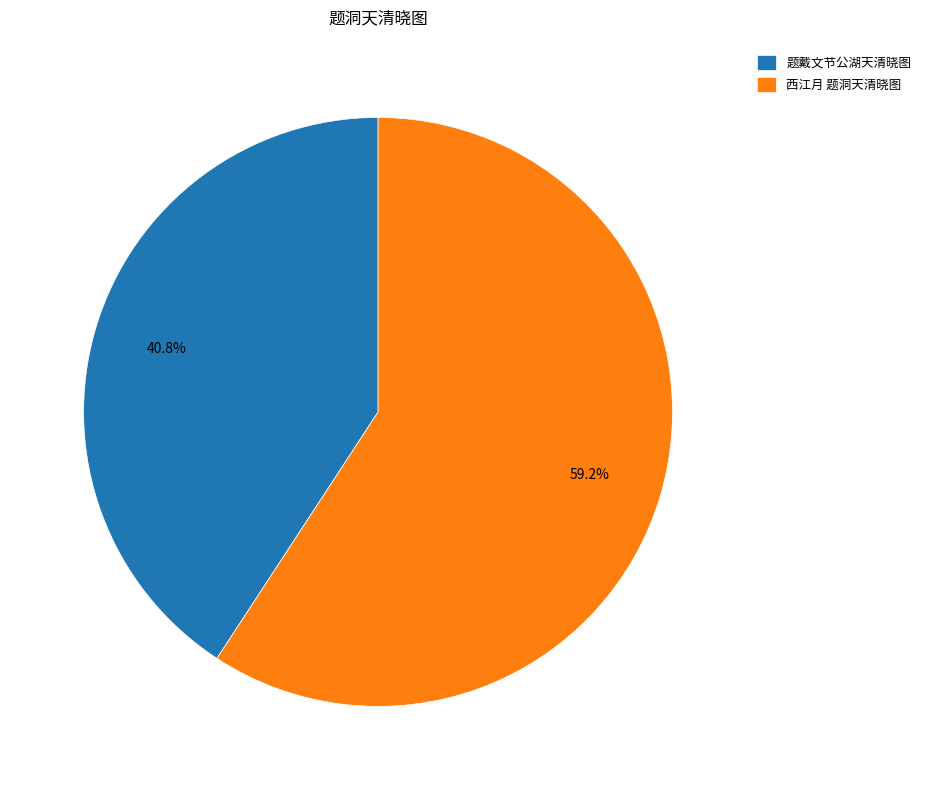

To the nearest percent, what is the average slice percentage?

50%